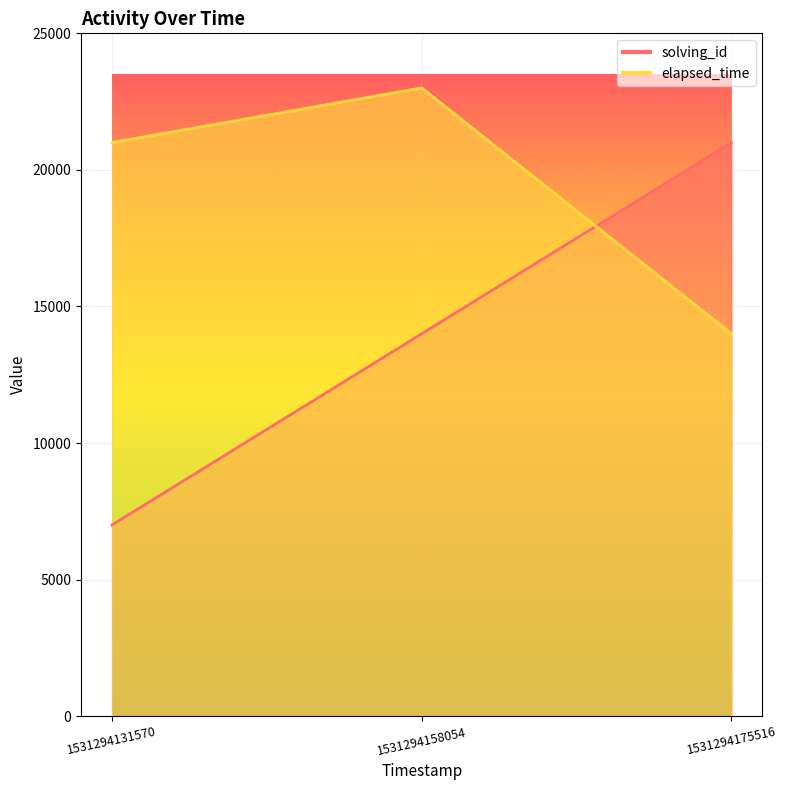

What is the highest value of the elapsed_time series?

23000